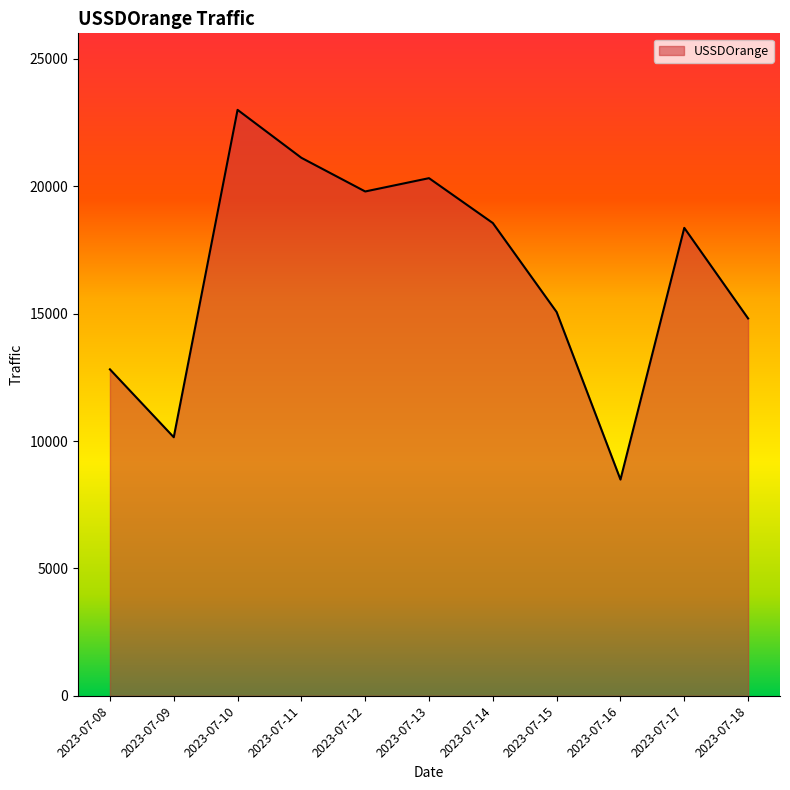

What value does the data have at 2023-07-16?

8488